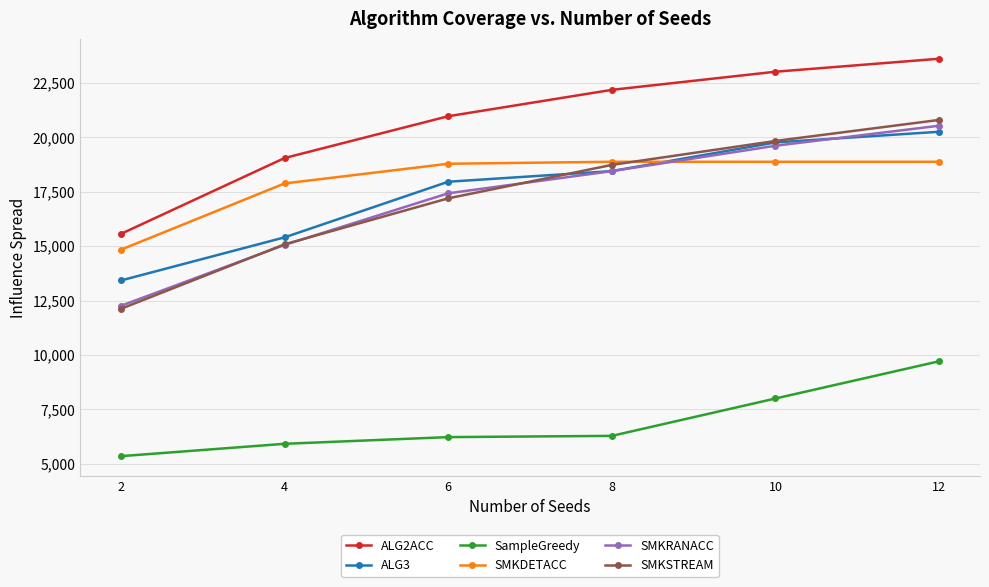

True or false: SMKRANACC and ALG2ACC cross at least once.

False